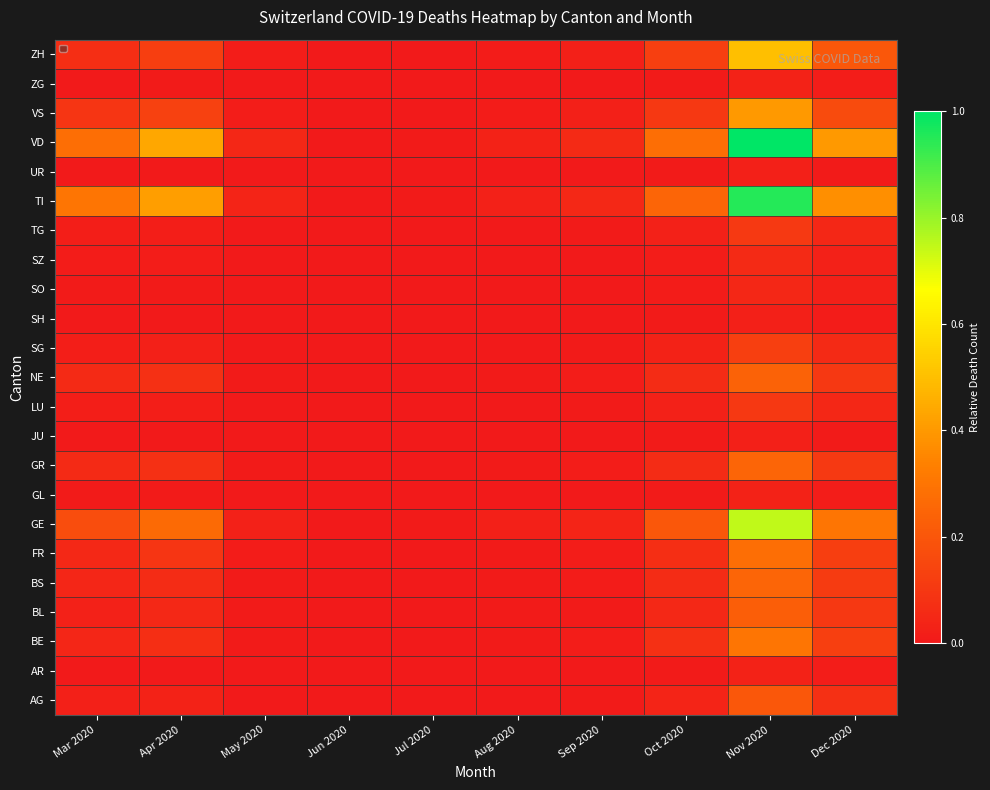

Reading left to right, transcribe all the data shown in this chart.

AG: Mar 2020=0.0	Apr 2020=0.0	May 2020=0.0	Jun 2020=0.0	Jul 2020=0.0	Aug 2020=0.0	Sep 2020=0.0	Oct 2020=0.0	Nov 2020=0.2	Dec 2020=0.1
AR: Mar 2020=0.0	Apr 2020=0.0	May 2020=0.0	Jun 2020=0.0	Jul 2020=0.0	Aug 2020=0.0	Sep 2020=0.0	Oct 2020=0.0	Nov 2020=0.0	Dec 2020=0.0
BE: Mar 2020=0.0	Apr 2020=0.1	May 2020=0.0	Jun 2020=0.0	Jul 2020=0.0	Aug 2020=0.0	Sep 2020=0.0	Oct 2020=0.1	Nov 2020=0.3	Dec 2020=0.1
BL: Mar 2020=0.0	Apr 2020=0.0	May 2020=0.0	Jun 2020=0.0	Jul 2020=0.0	Aug 2020=0.0	Sep 2020=0.0	Oct 2020=0.0	Nov 2020=0.2	Dec 2020=0.1
BS: Mar 2020=0.0	Apr 2020=0.1	May 2020=0.0	Jun 2020=0.0	Jul 2020=0.0	Aug 2020=0.0	Sep 2020=0.0	Oct 2020=0.1	Nov 2020=0.2	Dec 2020=0.1
FR: Mar 2020=0.0	Apr 2020=0.1	May 2020=0.0	Jun 2020=0.0	Jul 2020=0.0	Aug 2020=0.0	Sep 2020=0.0	Oct 2020=0.1	Nov 2020=0.3	Dec 2020=0.1
GE: Mar 2020=0.2	Apr 2020=0.3	May 2020=0.0	Jun 2020=0.0	Jul 2020=0.0	Aug 2020=0.0	Sep 2020=0.0	Oct 2020=0.2	Nov 2020=0.7	Dec 2020=0.3
GL: Mar 2020=0.0	Apr 2020=0.0	May 2020=0.0	Jun 2020=0.0	Jul 2020=0.0	Aug 2020=0.0	Sep 2020=0.0	Oct 2020=0.0	Nov 2020=0.0	Dec 2020=0.0
GR: Mar 2020=0.1	Apr 2020=0.1	May 2020=0.0	Jun 2020=0.0	Jul 2020=0.0	Aug 2020=0.0	Sep 2020=0.0	Oct 2020=0.1	Nov 2020=0.2	Dec 2020=0.1
JU: Mar 2020=0.0	Apr 2020=0.0	May 2020=0.0	Jun 2020=0.0	Jul 2020=0.0	Aug 2020=0.0	Sep 2020=0.0	Oct 2020=0.0	Nov 2020=0.0	Dec 2020=0.0
LU: Mar 2020=0.0	Apr 2020=0.0	May 2020=0.0	Jun 2020=0.0	Jul 2020=0.0	Aug 2020=0.0	Sep 2020=0.0	Oct 2020=0.0	Nov 2020=0.1	Dec 2020=0.0
NE: Mar 2020=0.1	Apr 2020=0.1	May 2020=0.0	Jun 2020=0.0	Jul 2020=0.0	Aug 2020=0.0	Sep 2020=0.0	Oct 2020=0.1	Nov 2020=0.2	Dec 2020=0.1
SG: Mar 2020=0.0	Apr 2020=0.0	May 2020=0.0	Jun 2020=0.0	Jul 2020=0.0	Aug 2020=0.0	Sep 2020=0.0	Oct 2020=0.0	Nov 2020=0.1	Dec 2020=0.1
SH: Mar 2020=0.0	Apr 2020=0.0	May 2020=0.0	Jun 2020=0.0	Jul 2020=0.0	Aug 2020=0.0	Sep 2020=0.0	Oct 2020=0.0	Nov 2020=0.0	Dec 2020=0.0
SO: Mar 2020=0.0	Apr 2020=0.0	May 2020=0.0	Jun 2020=0.0	Jul 2020=0.0	Aug 2020=0.0	Sep 2020=0.0	Oct 2020=0.0	Nov 2020=0.0	Dec 2020=0.0
SZ: Mar 2020=0.0	Apr 2020=0.0	May 2020=0.0	Jun 2020=0.0	Jul 2020=0.0	Aug 2020=0.0	Sep 2020=0.0	Oct 2020=0.0	Nov 2020=0.1	Dec 2020=0.0
TG: Mar 2020=0.0	Apr 2020=0.0	May 2020=0.0	Jun 2020=0.0	Jul 2020=0.0	Aug 2020=0.0	Sep 2020=0.0	Oct 2020=0.0	Nov 2020=0.1	Dec 2020=0.0
TI: Mar 2020=0.3	Apr 2020=0.4	May 2020=0.0	Jun 2020=0.0	Jul 2020=0.0	Aug 2020=0.0	Sep 2020=0.0	Oct 2020=0.2	Nov 2020=0.9	Dec 2020=0.4
UR: Mar 2020=0.0	Apr 2020=0.0	May 2020=0.0	Jun 2020=0.0	Jul 2020=0.0	Aug 2020=0.0	Sep 2020=0.0	Oct 2020=0.0	Nov 2020=0.0	Dec 2020=0.0
VD: Mar 2020=0.3	Apr 2020=0.4	May 2020=0.0	Jun 2020=0.0	Jul 2020=0.0	Aug 2020=0.0	Sep 2020=0.1	Oct 2020=0.3	Nov 2020=1.0	Dec 2020=0.4
VS: Mar 2020=0.1	Apr 2020=0.1	May 2020=0.0	Jun 2020=0.0	Jul 2020=0.0	Aug 2020=0.0	Sep 2020=0.0	Oct 2020=0.1	Nov 2020=0.4	Dec 2020=0.2
ZG: Mar 2020=0.0	Apr 2020=0.0	May 2020=0.0	Jun 2020=0.0	Jul 2020=0.0	Aug 2020=0.0	Sep 2020=0.0	Oct 2020=0.0	Nov 2020=0.0	Dec 2020=0.0
ZH: Mar 2020=0.1	Apr 2020=0.1	May 2020=0.0	Jun 2020=0.0	Jul 2020=0.0	Aug 2020=0.0	Sep 2020=0.0	Oct 2020=0.1	Nov 2020=0.5	Dec 2020=0.2